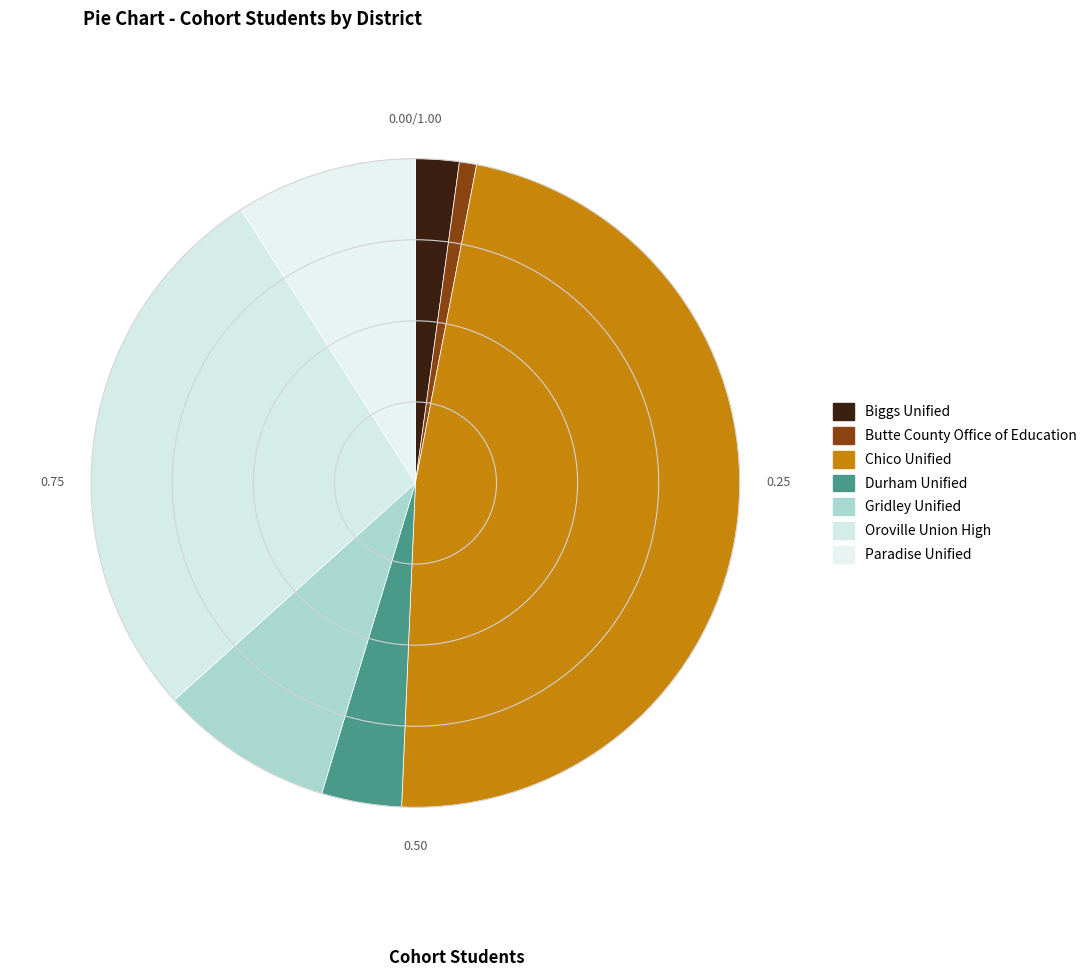

Approximately how many times larger is the value at Butte County Office of Education compared to Durham Unified?

0.2